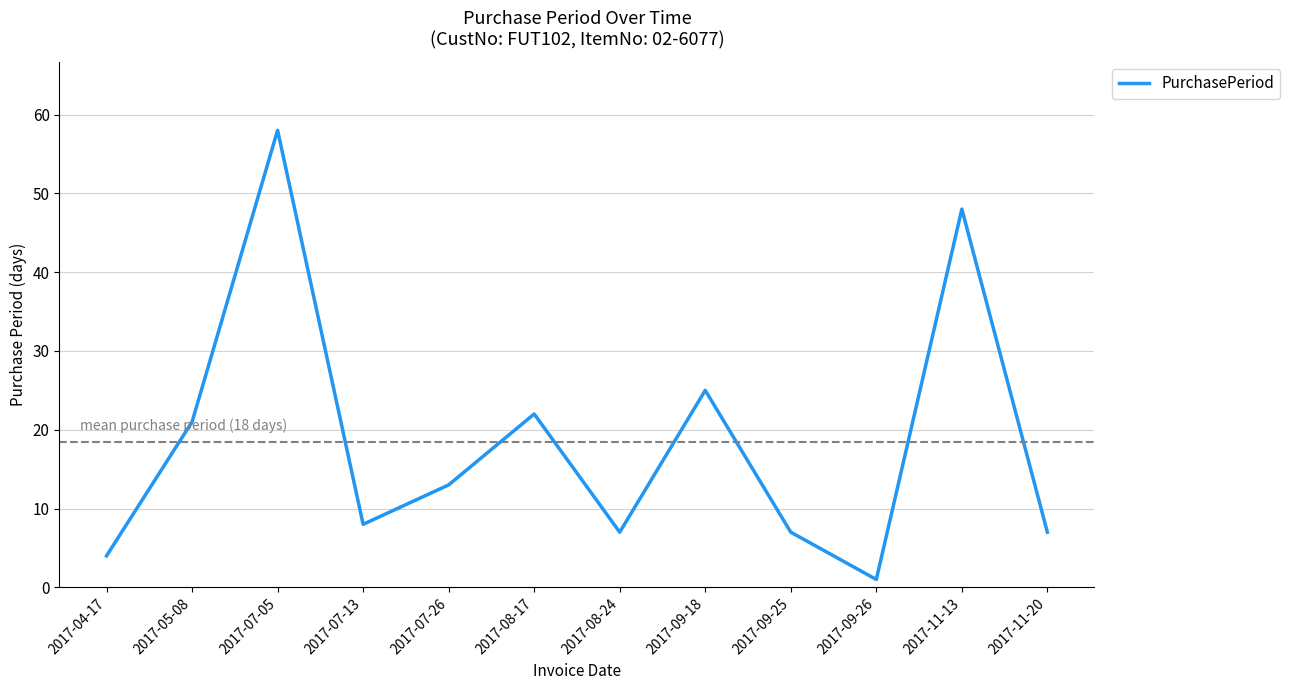

How many distinct data groups are displayed?

1